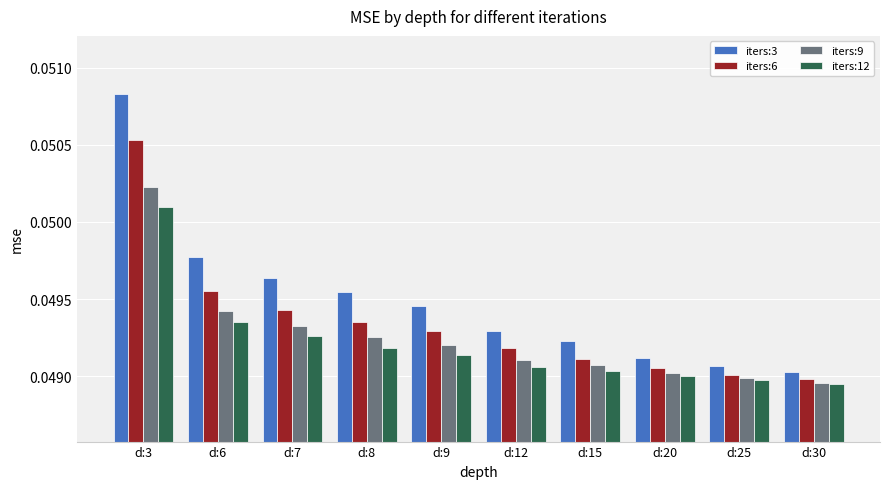

At which category is the sum across all series the highest?

d:3